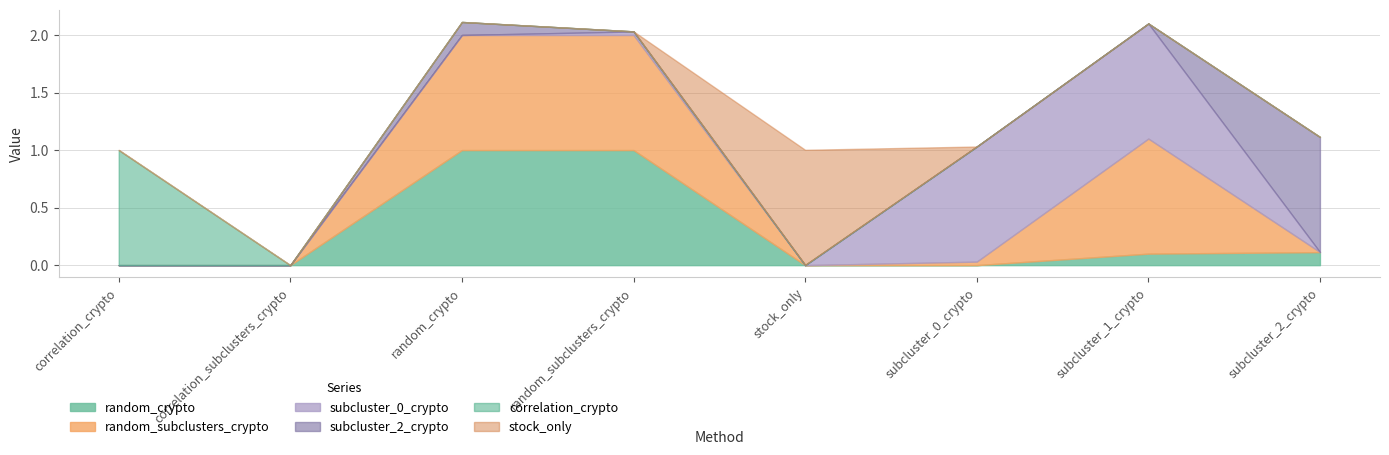

What is the label of the 2nd point from the right?

subcluster_1_crypto